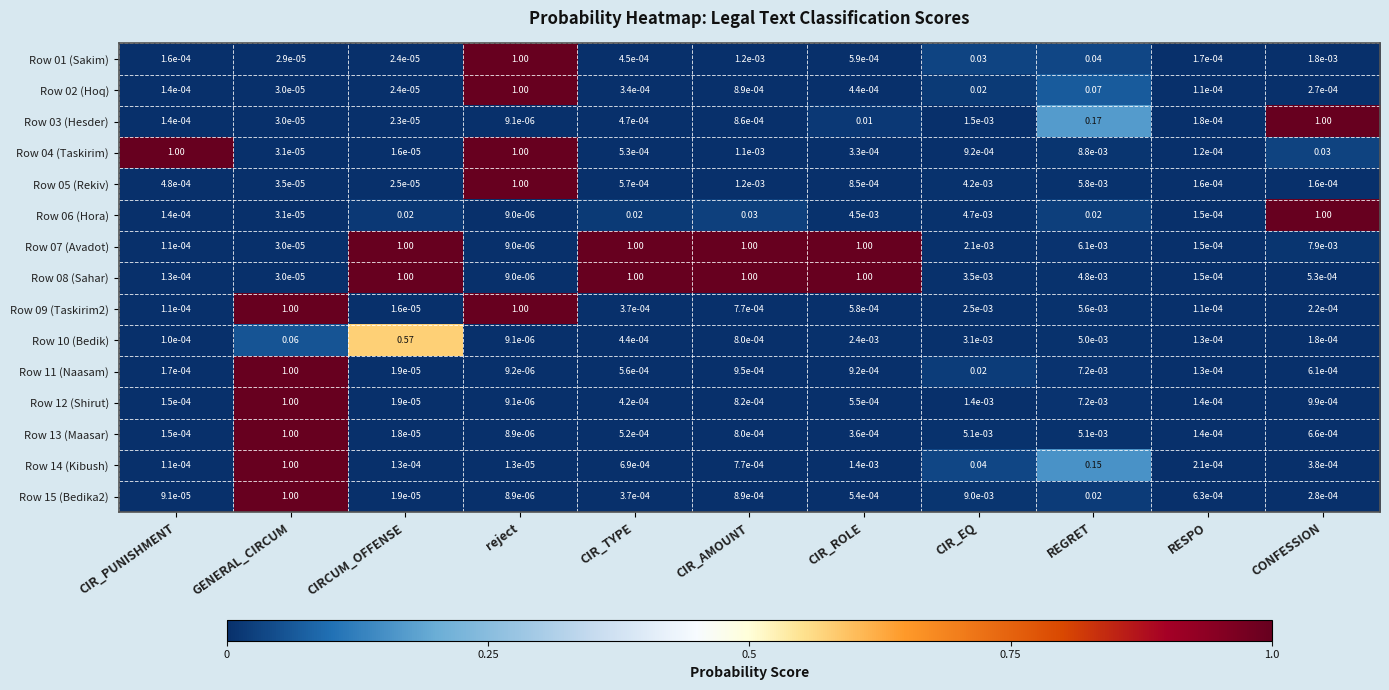

At how many categories does at least one series exceed 0?

11